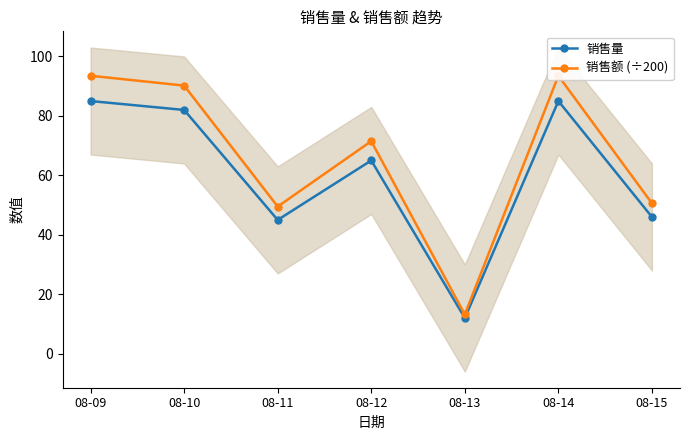

Which series has the largest total across all categories?

销售额 (÷200)